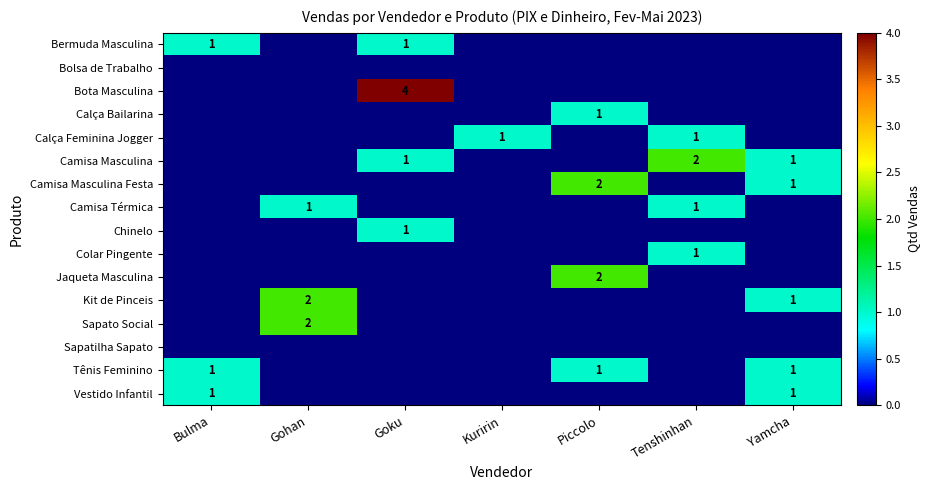

Is it true that Vestido Infantil equals 1 at Bulma?

True